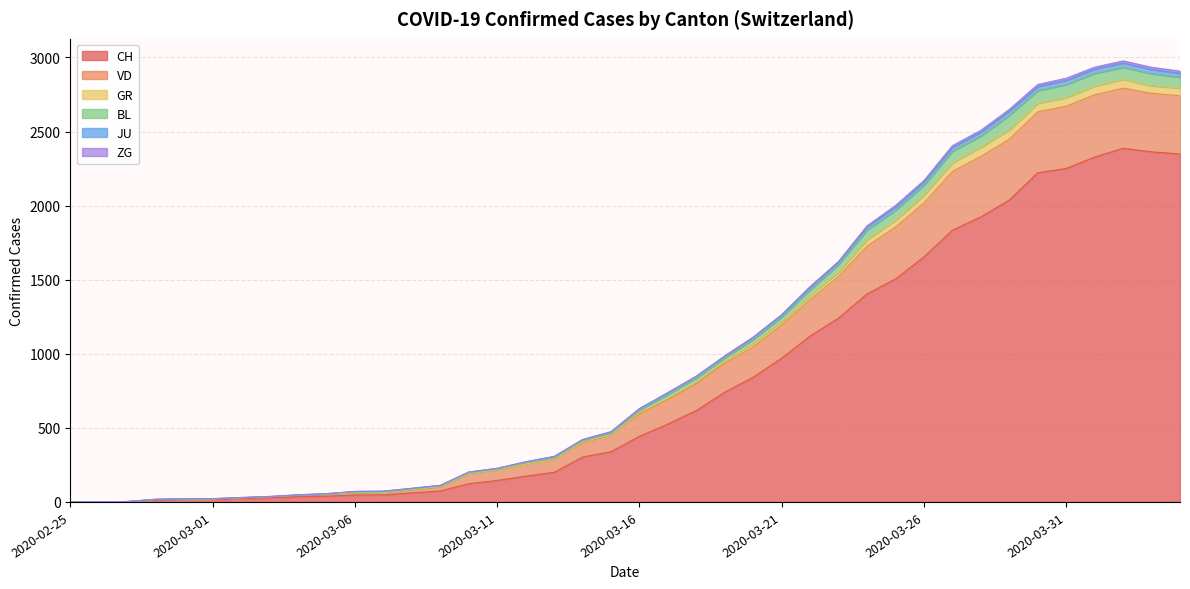

Does the chart have visible grid lines?

Yes